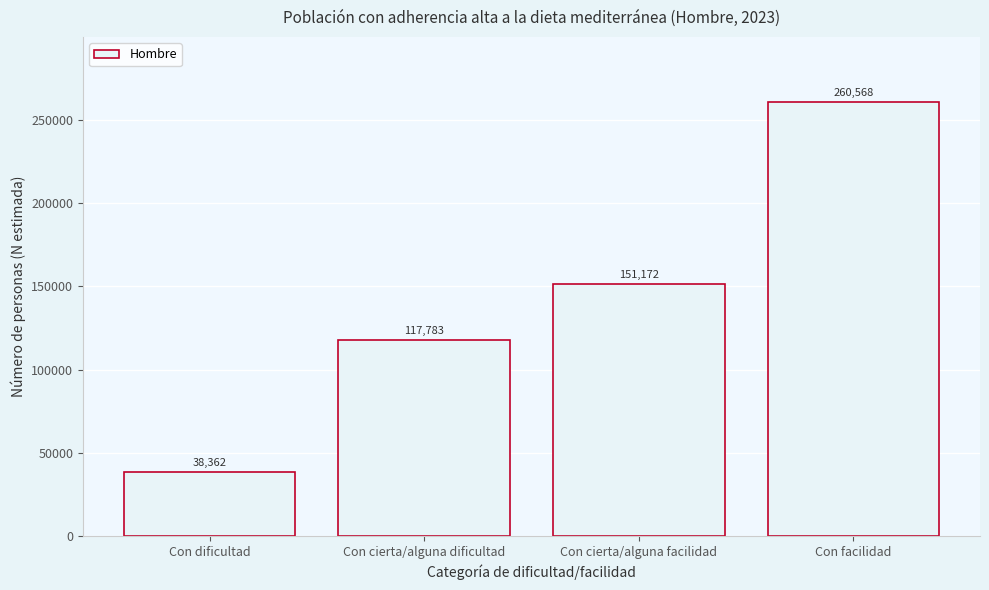

Reading left to right, what are all the values shown in this chart?

Con dificultad=38362	Con cierta/alguna dificultad=117783	Con cierta/alguna facilidad=151172	Con facilidad=260568